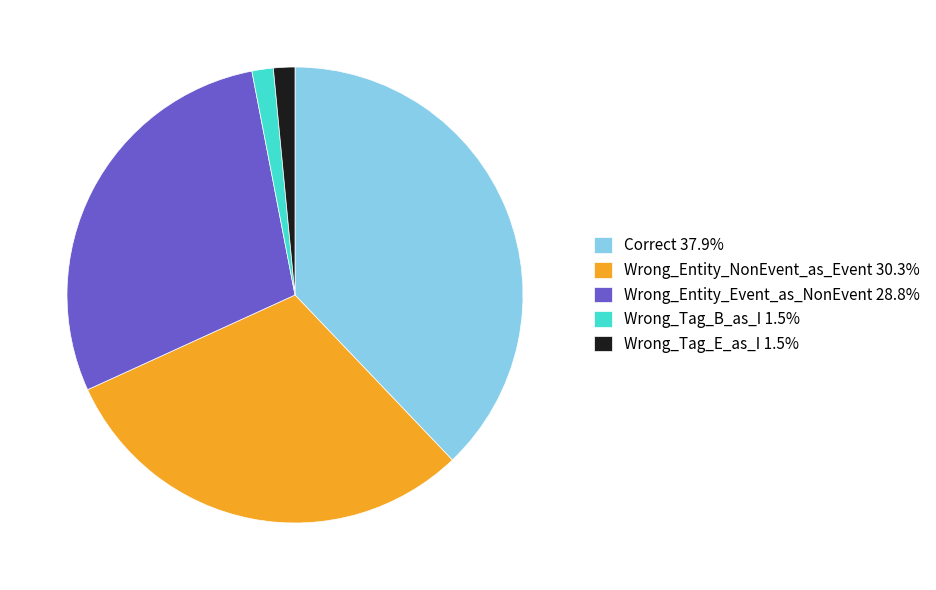

True or false: Wrong_Entity_NonEvent_as_Event accounts for 30% of the total.

True